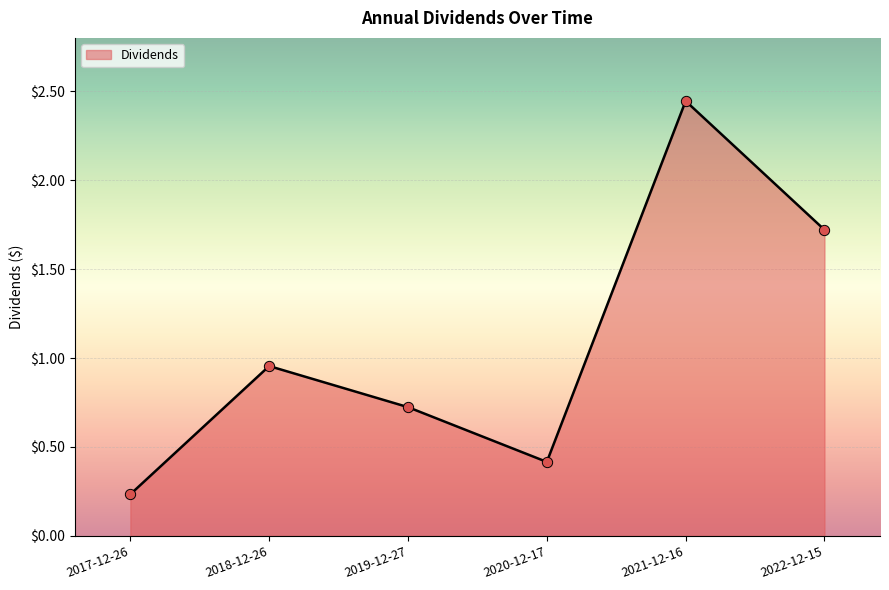

What is the change in value from 2017-12-26 to 2019-12-27?

+0.5